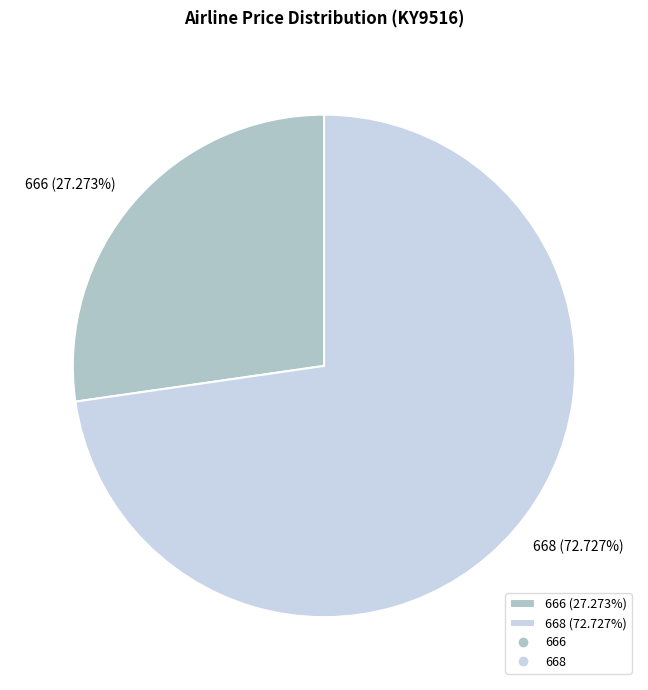

Between 666 (27.273%) and 668 (72.727%), which is larger?

668 (72.727%)